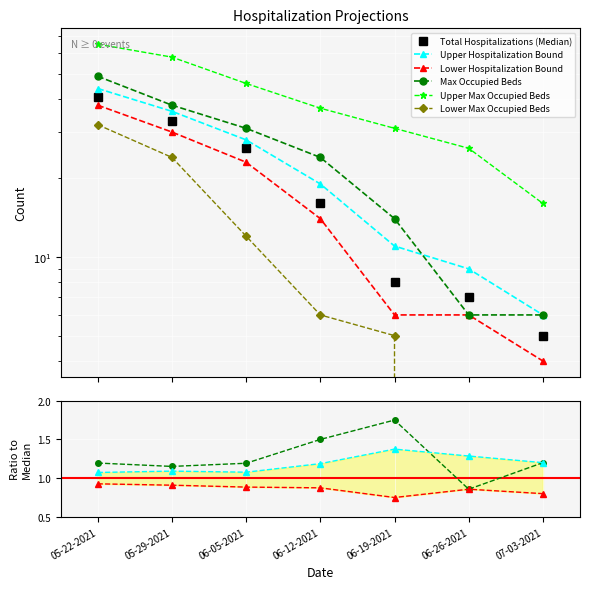

The value of Lower Hospitalization Bound at 06-26-2021 is 0.9. True or false?

True